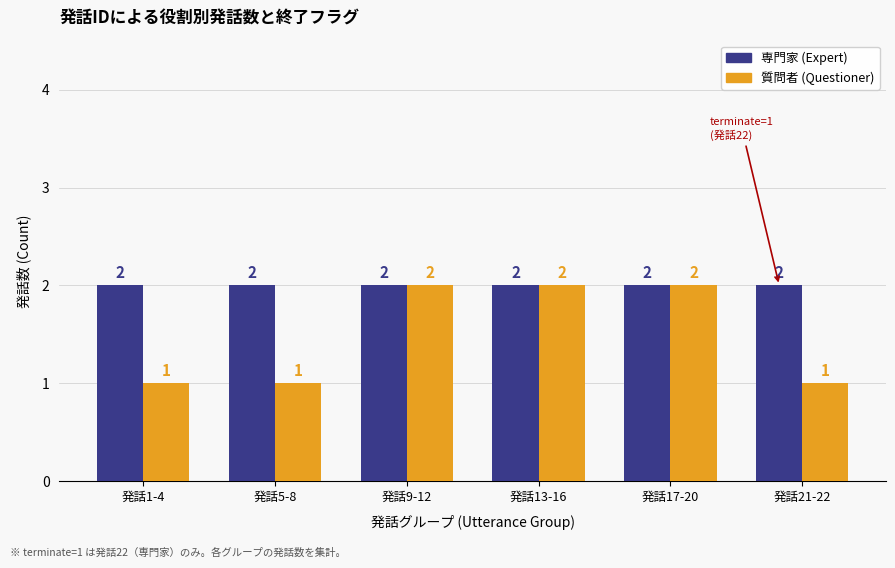

What is the value of the 専門家 (Expert) bar at the 3rd from the left?

2